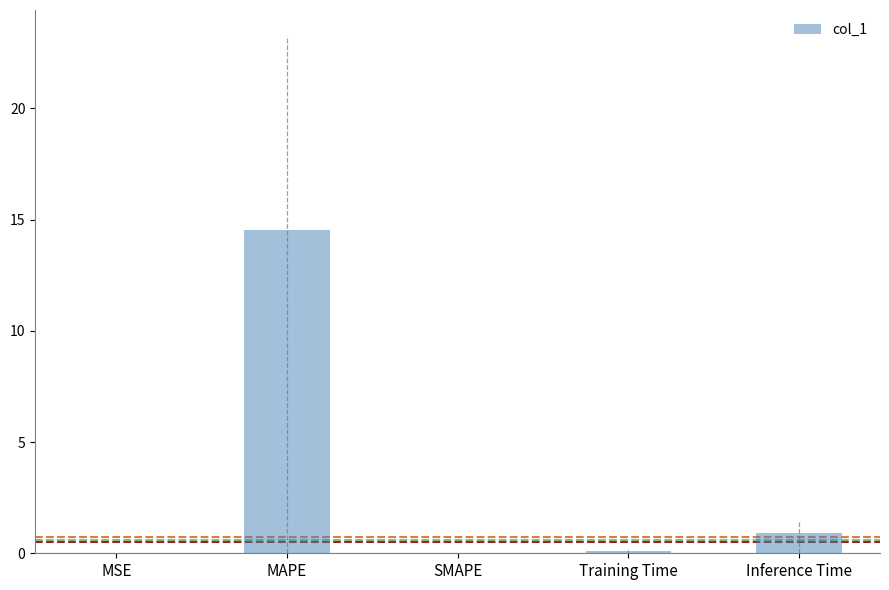

What is the sum of the values at MAPE and Inference Time?

15.5